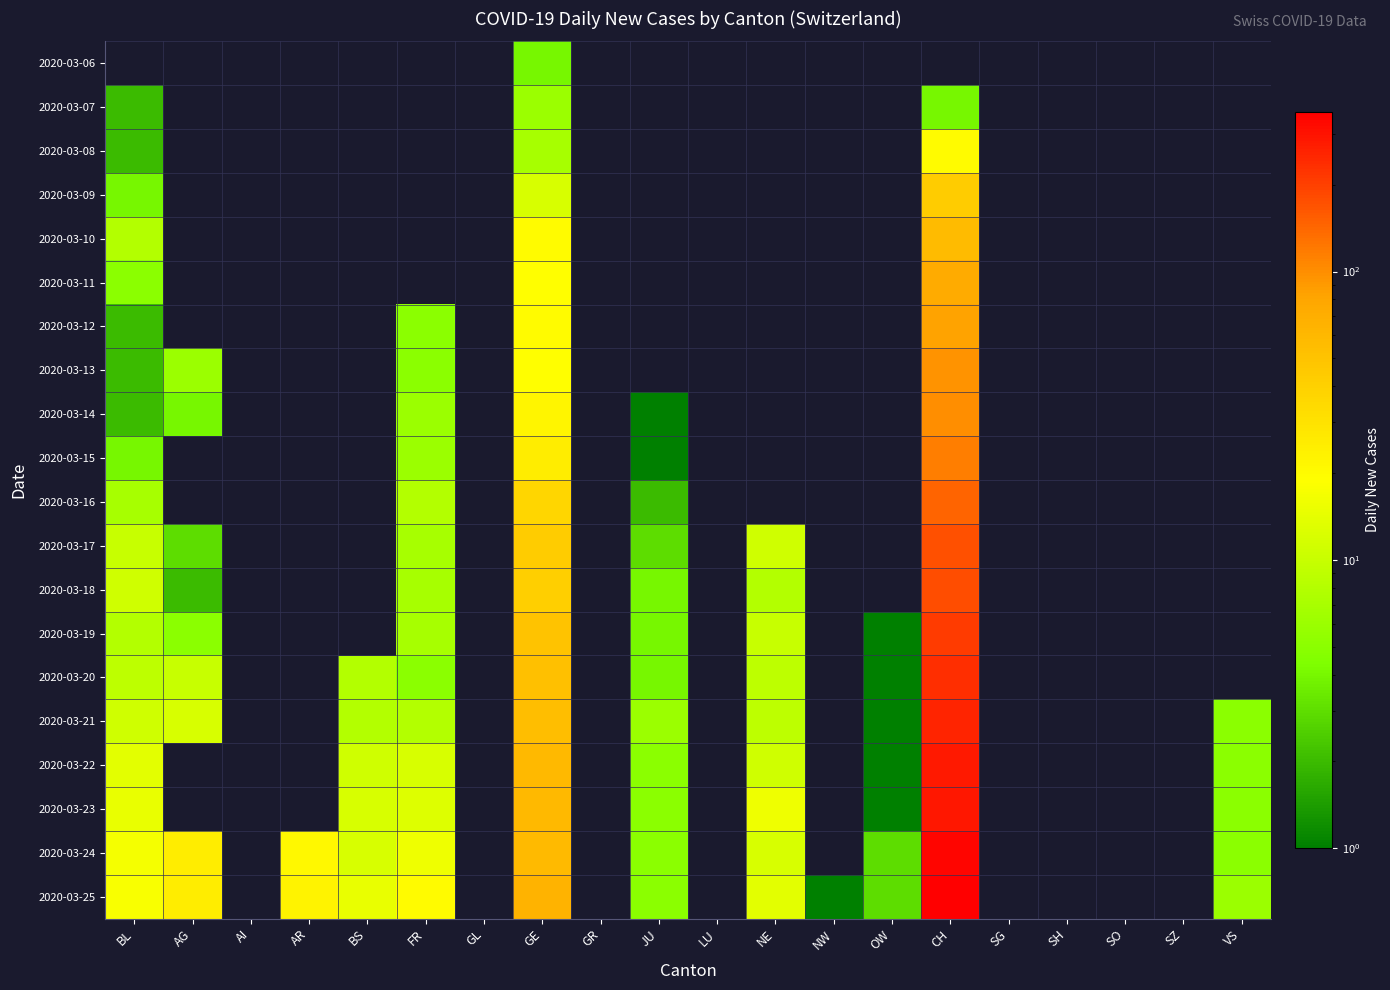

Reading right to left, extract all data points from this chart.

2020-03-06: VS=0	SZ=0	SO=0	SH=0	SG=0	CH=0	OW=0	NW=0	NE=0	LU=0	JU=0	GR=0	GE=4	GL=0	FR=0	BS=0	AR=0	AI=0	AG=0	BL=0
2020-03-07: VS=0	SZ=0	SO=0	SH=0	SG=0	CH=4	OW=0	NW=0	NE=0	LU=0	JU=0	GR=0	GE=6	GL=0	FR=0	BS=0	AR=0	AI=0	AG=0	BL=2
2020-03-08: VS=0	SZ=0	SO=0	SH=0	SG=0	CH=20	OW=0	NW=0	NE=0	LU=0	JU=0	GR=0	GE=7	GL=0	FR=0	BS=0	AR=0	AI=0	AG=0	BL=2
2020-03-09: VS=0	SZ=0	SO=0	SH=0	SG=0	CH=43	OW=0	NW=0	NE=0	LU=0	JU=0	GR=0	GE=12	GL=0	FR=0	BS=0	AR=0	AI=0	AG=0	BL=4
2020-03-10: VS=0	SZ=0	SO=0	SH=0	SG=0	CH=56	OW=0	NW=0	NE=0	LU=0	JU=0	GR=0	GE=20	GL=0	FR=0	BS=0	AR=0	AI=0	AG=0	BL=8
2020-03-11: VS=0	SZ=0	SO=0	SH=0	SG=0	CH=75	OW=0	NW=0	NE=0	LU=0	JU=0	GR=0	GE=19	GL=0	FR=0	BS=0	AR=0	AI=0	AG=0	BL=5
2020-03-12: VS=0	SZ=0	SO=0	SH=0	SG=0	CH=84	OW=0	NW=0	NE=0	LU=0	JU=0	GR=0	GE=20	GL=0	FR=5	BS=0	AR=0	AI=0	AG=0	BL=2
2020-03-13: VS=0	SZ=0	SO=0	SH=0	SG=0	CH=95	OW=0	NW=0	NE=0	LU=0	JU=0	GR=0	GE=19	GL=0	FR=5	BS=0	AR=0	AI=0	AG=6	BL=2
2020-03-14: VS=0	SZ=0	SO=0	SH=0	SG=0	CH=101	OW=0	NW=0	NE=0	LU=0	JU=1	GR=0	GE=22	GL=0	FR=6	BS=0	AR=0	AI=0	AG=4	BL=2
2020-03-15: VS=0	SZ=0	SO=0	SH=0	SG=0	CH=114	OW=0	NW=0	NE=0	LU=0	JU=1	GR=0	GE=25	GL=0	FR=6	BS=0	AR=0	AI=0	AG=0	BL=4
2020-03-16: VS=0	SZ=0	SO=0	SH=0	SG=0	CH=146	OW=0	NW=0	NE=0	LU=0	JU=2	GR=0	GE=36	GL=0	FR=8	BS=0	AR=0	AI=0	AG=0	BL=7
2020-03-17: VS=0	SZ=0	SO=0	SH=0	SG=0	CH=175	OW=0	NW=0	NE=11	LU=0	JU=3	GR=0	GE=43	GL=0	FR=7	BS=0	AR=0	AI=0	AG=3	BL=10
2020-03-18: VS=0	SZ=0	SO=0	SH=0	SG=0	CH=178	OW=0	NW=0	NE=8	LU=0	JU=4	GR=0	GE=41	GL=0	FR=7	BS=0	AR=0	AI=0	AG=2	BL=11
2020-03-19: VS=0	SZ=0	SO=0	SH=0	SG=0	CH=211	OW=1	NW=0	NE=10	LU=0	JU=4	GR=0	GE=50	GL=0	FR=7	BS=0	AR=0	AI=0	AG=5	BL=8
2020-03-20: VS=0	SZ=0	SO=0	SH=0	SG=0	CH=233	OW=1	NW=0	NE=9	LU=0	JU=4	GR=0	GE=52	GL=0	FR=5	BS=8	AR=0	AI=0	AG=10	BL=9
2020-03-21: VS=5	SZ=0	SO=0	SH=0	SG=0	CH=254	OW=1	NW=0	NE=9	LU=0	JU=6	GR=0	GE=54	GL=0	FR=8	BS=8	AR=0	AI=0	AG=12	BL=11
2020-03-22: VS=5	SZ=0	SO=0	SH=0	SG=0	CH=280	OW=1	NW=0	NE=11	LU=0	JU=5	GR=0	GE=59	GL=0	FR=12	BS=11	AR=0	AI=0	AG=0	BL=14
2020-03-23: VS=5	SZ=0	SO=0	SH=0	SG=0	CH=290	OW=1	NW=0	NE=16	LU=0	JU=5	GR=0	GE=59	GL=0	FR=13	BS=12	AR=0	AI=0	AG=0	BL=15
2020-03-24: VS=5	SZ=0	SO=0	SH=0	SG=0	CH=336	OW=3	NW=0	NE=12	LU=0	JU=5	GR=0	GE=57	GL=0	FR=16	BS=12	AR=21	AI=0	AG=25	BL=17
2020-03-25: VS=6	SZ=0	SO=0	SH=0	SG=0	CH=358	OW=3	NW=1	NE=14	LU=0	JU=5	GR=0	GE=64	GL=0	FR=20	BS=15	AR=23	AI=0	AG=25	BL=18